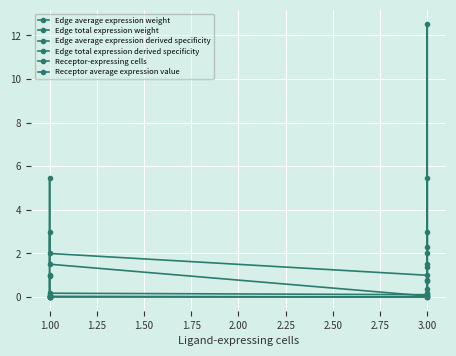

Which series has the largest range (max minus min)?

Edge total expression weight